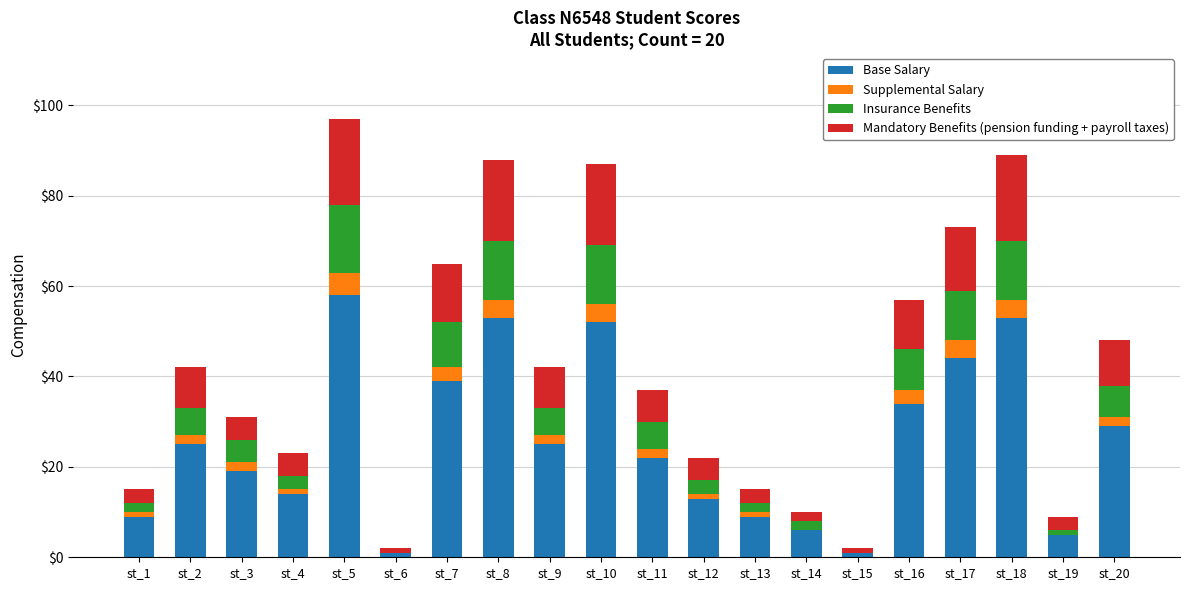

Is it true that Base Salary equals 19 at st_3?

True